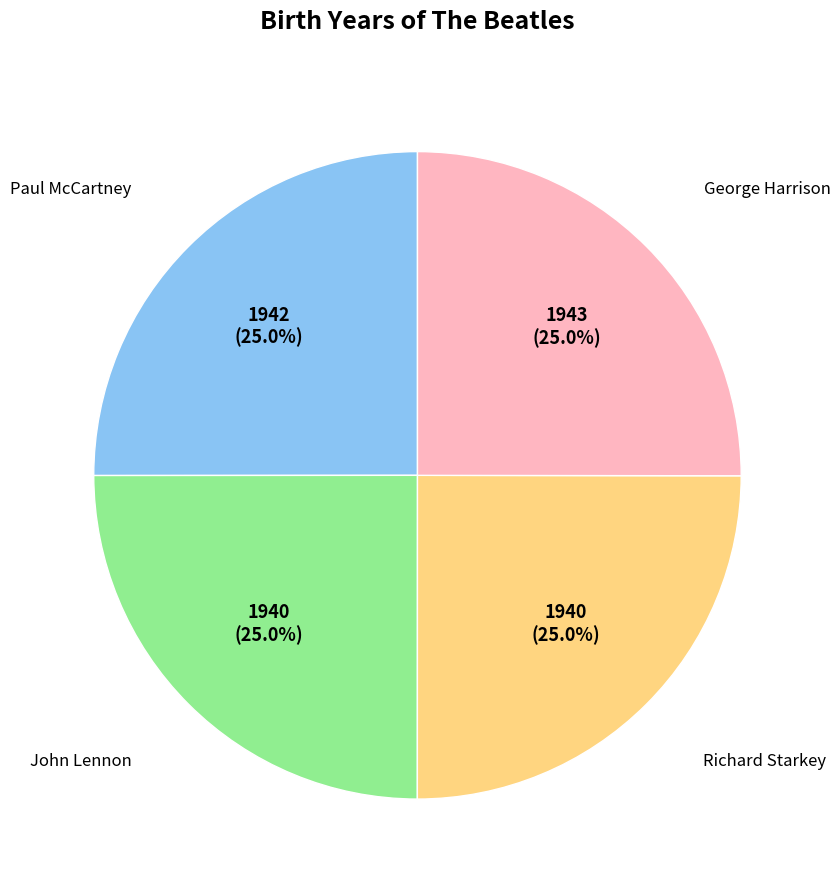

Is there any slice that represents more than half of the pie?

No